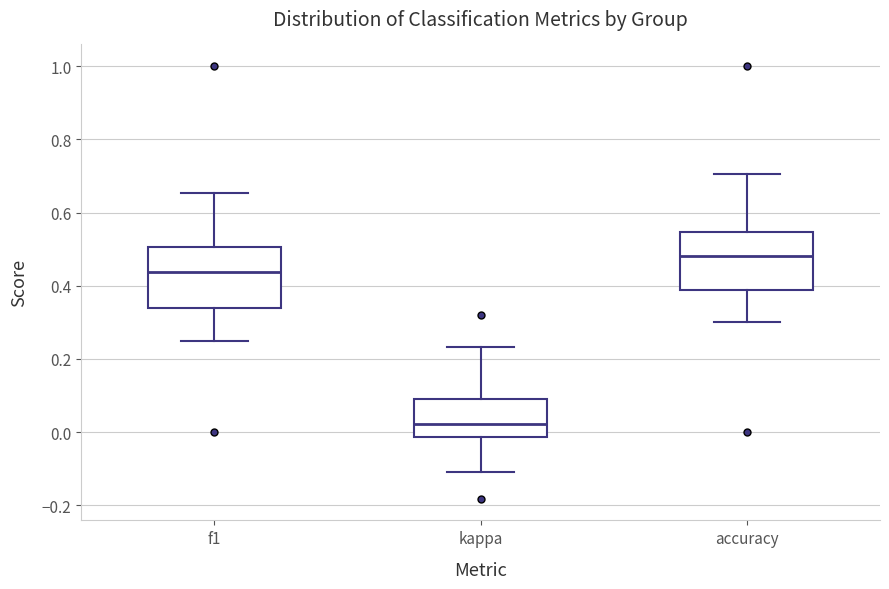

Reading left to right, transcribe this box plot: for each box, give where its median line is, the range the box spans, and where its two whiskers end, as read against the y-axis. The values are not printed on the chart, so give them approximately, as read against the axis.

f1: median 0.44, box 0.34 to 0.50, whiskers 0.24 to 0.66
kappa: median 0.02, box -0.02 to 0.10, whiskers -0.10 to 0.24
accuracy: median 0.48, box 0.38 to 0.54, whiskers 0.30 to 0.70